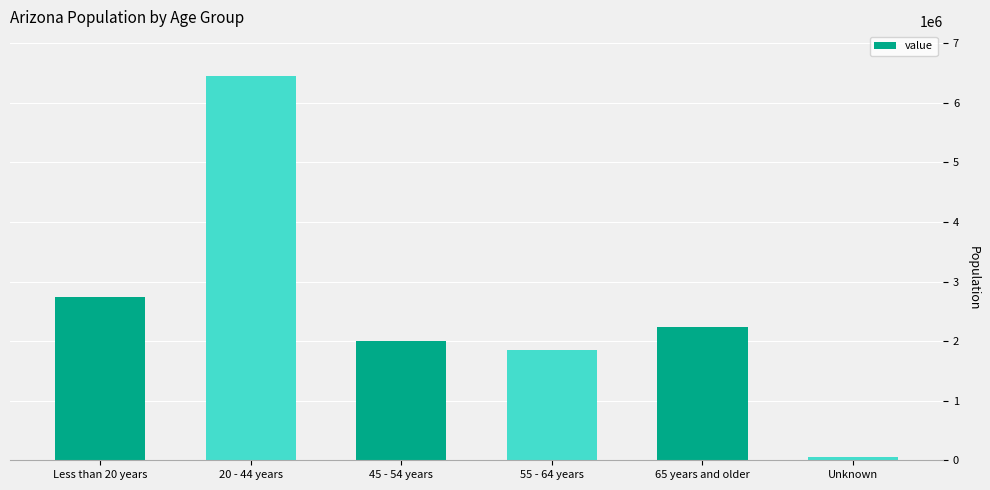

Read the value at 55 - 64 years, to the nearest 10.

1856940